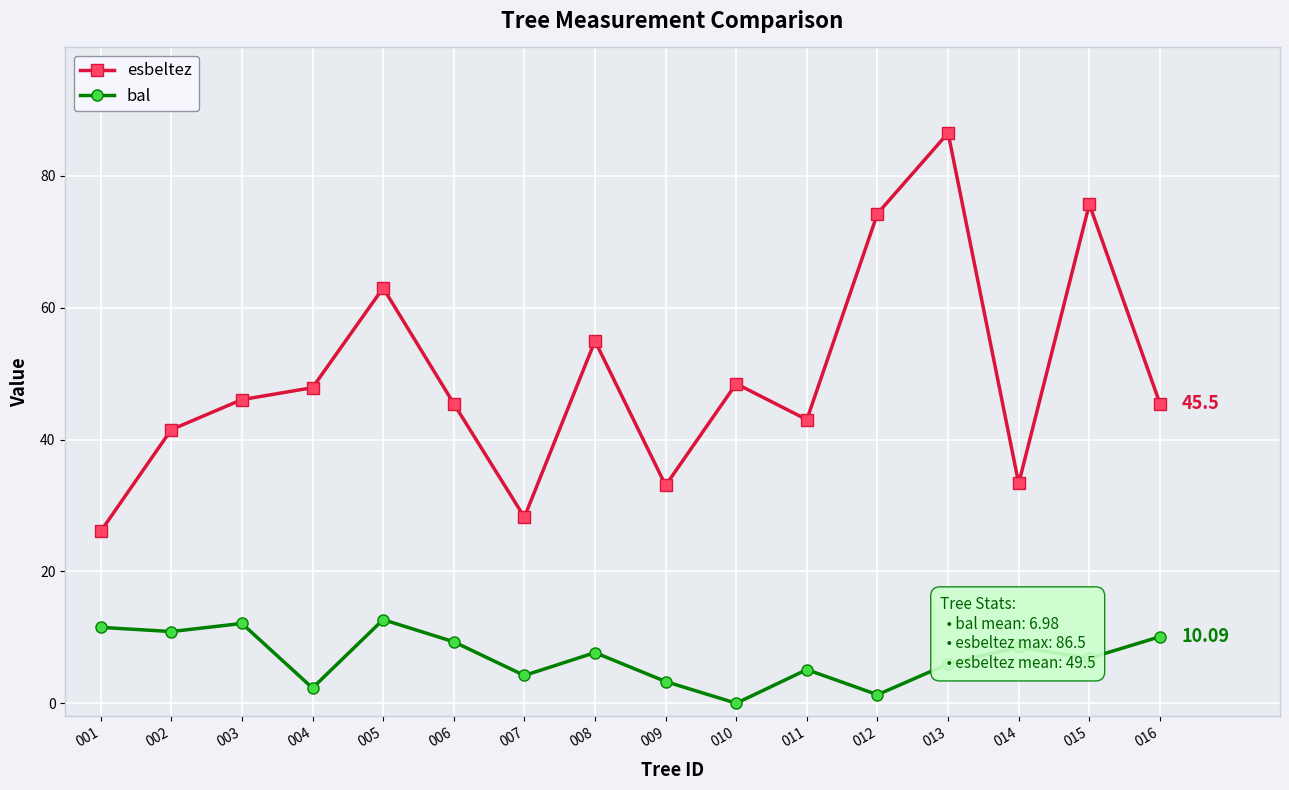

List the series in order of their overall mean, lowest first.

bal, esbeltez